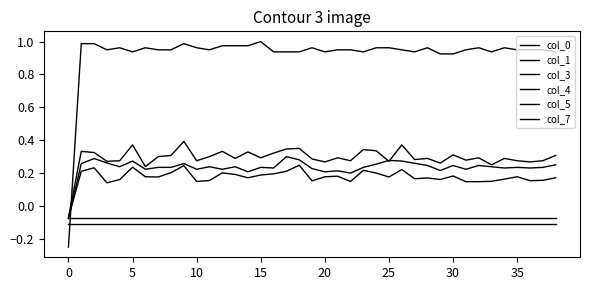

How many lines are shown in the chart?

6